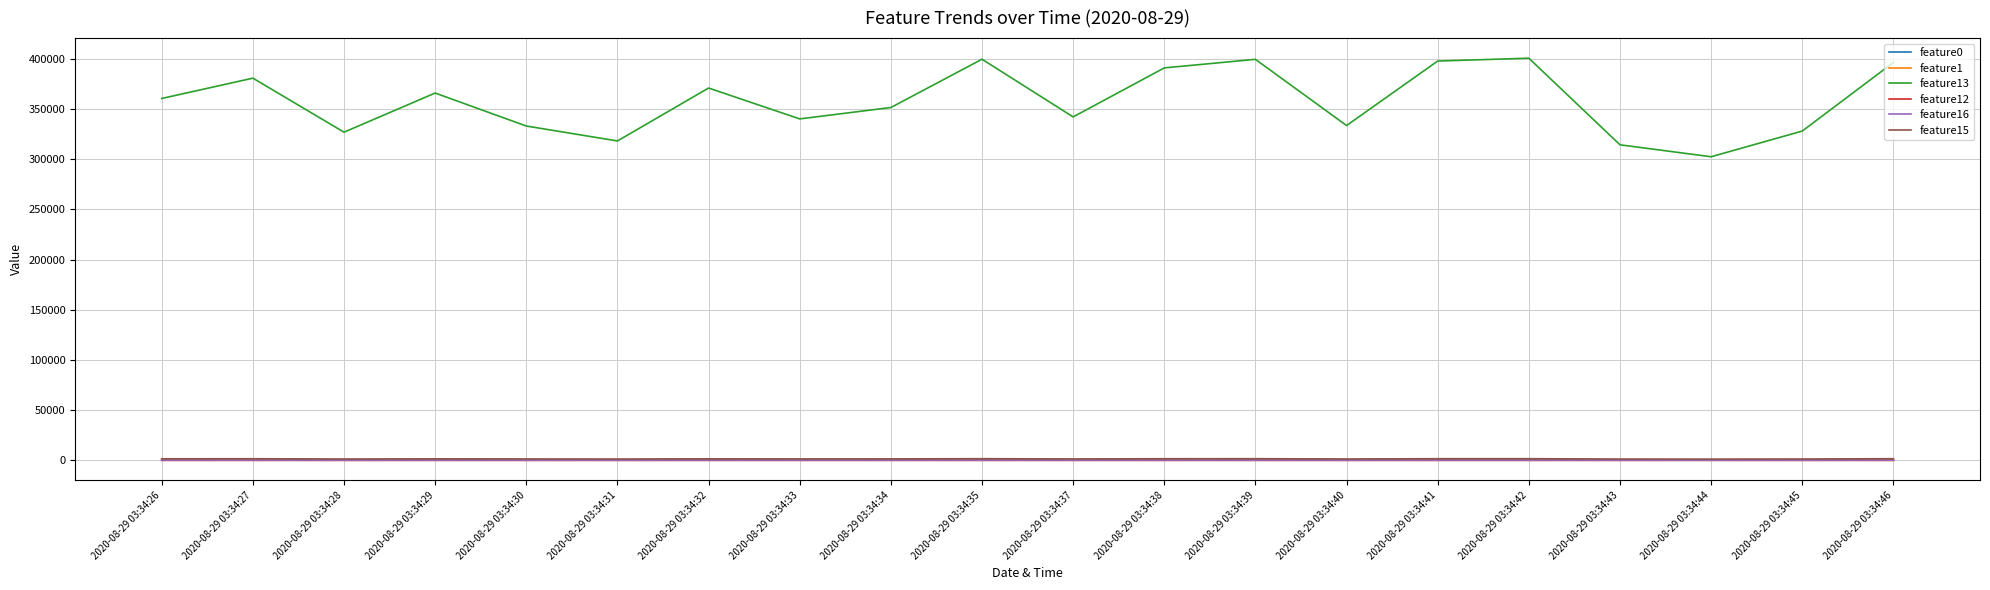

What are all the series names shown in the legend?

feature0, feature1, feature13, feature12, feature16, feature15